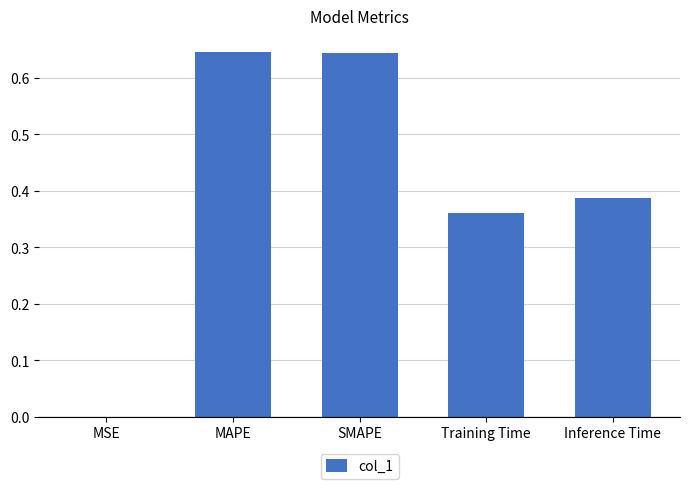

What is the sum of the values at MAPE and Training Time?

1.0